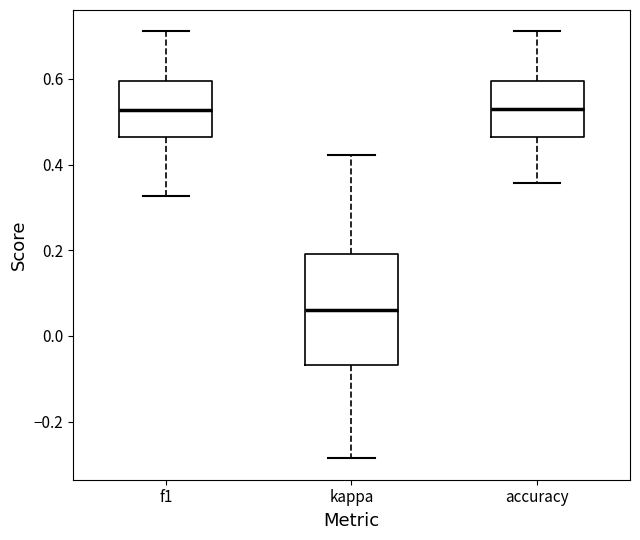

Which box has the lowest median line?

kappa